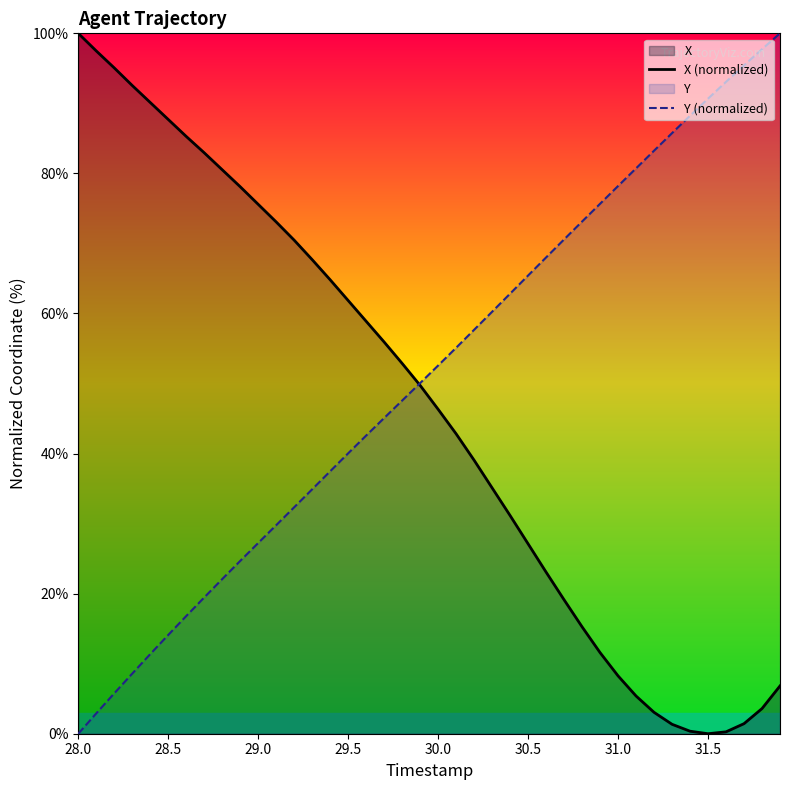

What is the highest value of the Y (normalized) series?

100.0